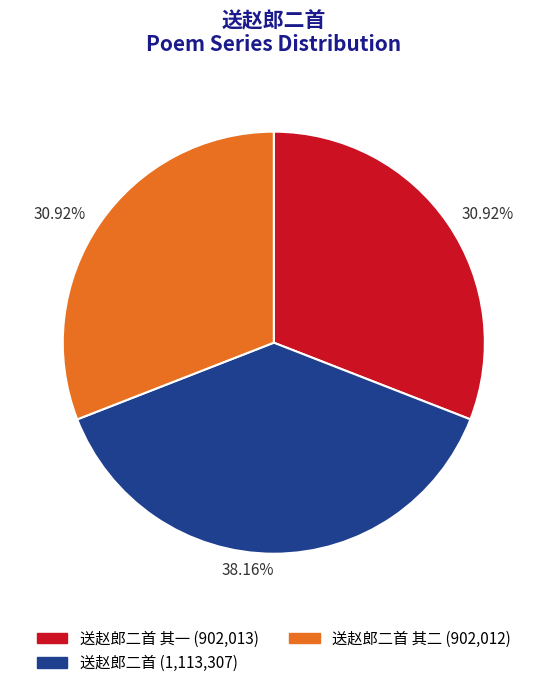

Does any single category account for the majority?

No